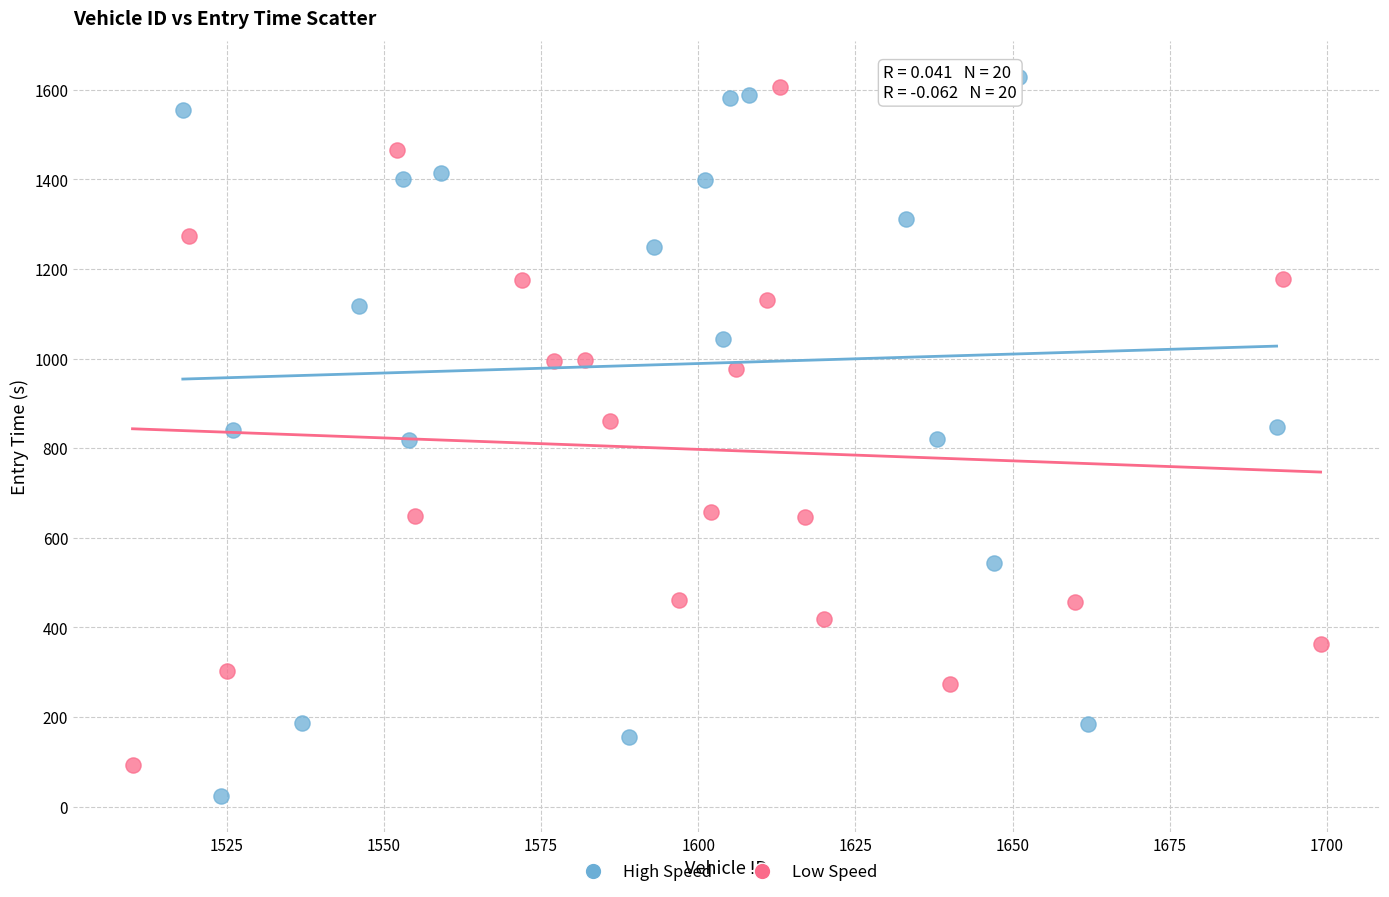

Which series contains the highest Y value?

High Speed